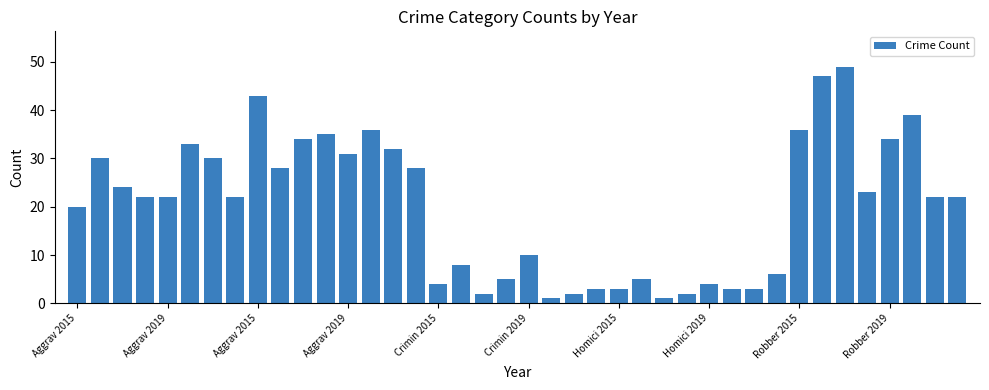

Are the bars grouped side by side (vs. stacked)?

No